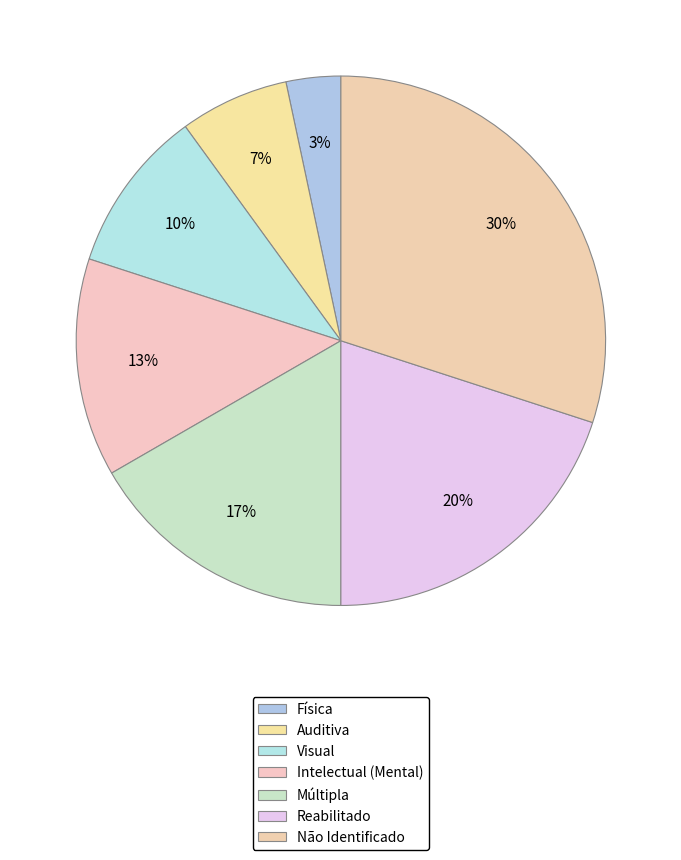

How many segments does this pie chart have?

7